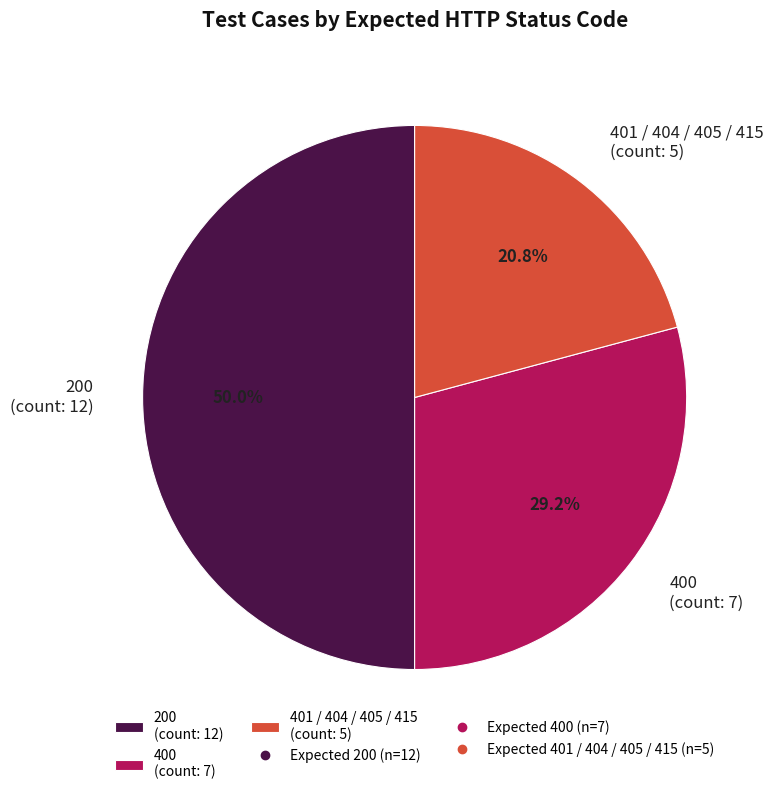

What is the largest slice in the pie chart?

200 (count: 12)